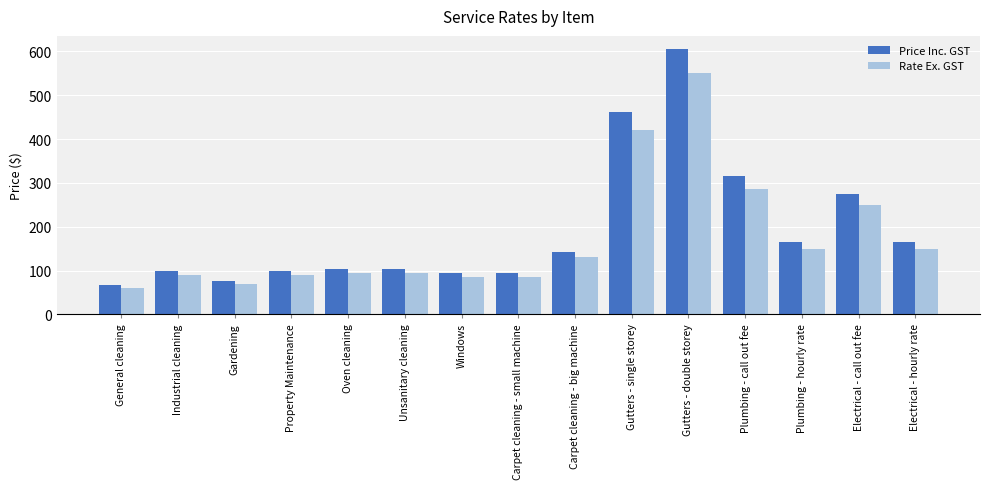

Which series has the widest spread of values?

Price Inc. GST